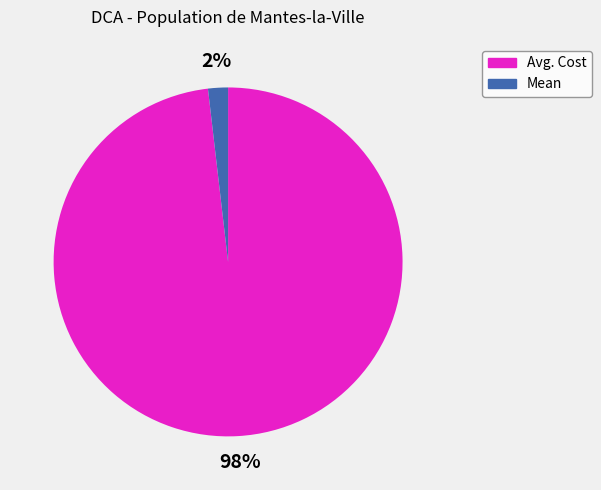

Is the sum of Mean and Avg. Cost greater than half?

Yes